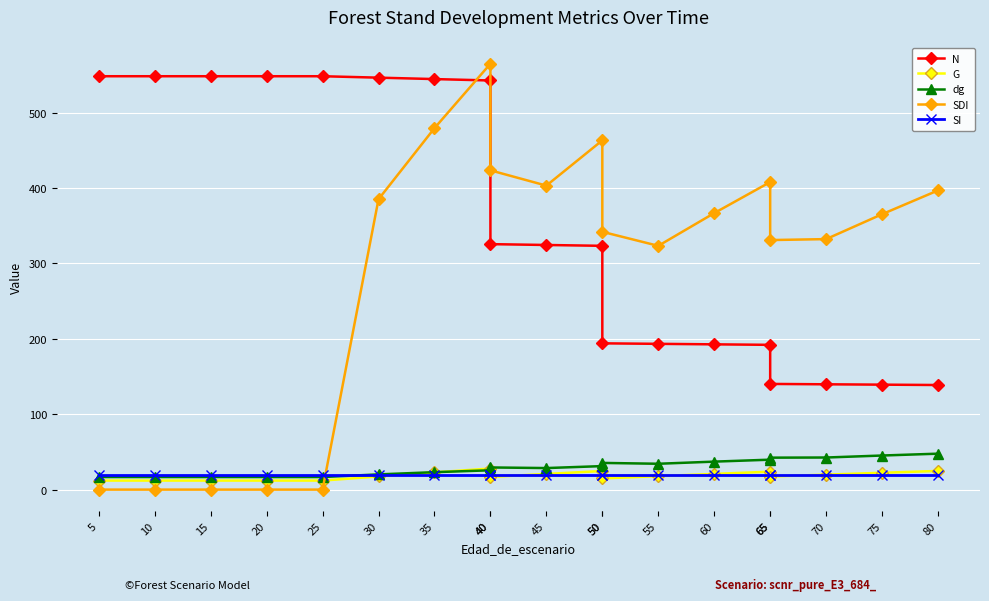

Which series has the widest spread of values?

SDI